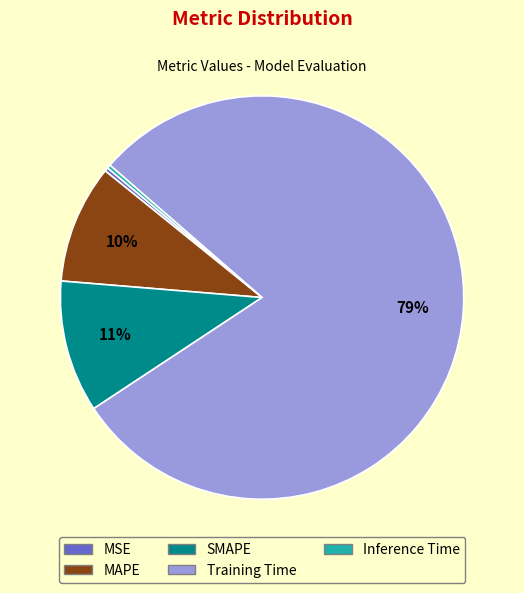

Which category has the biggest portion of the pie?

Training Time